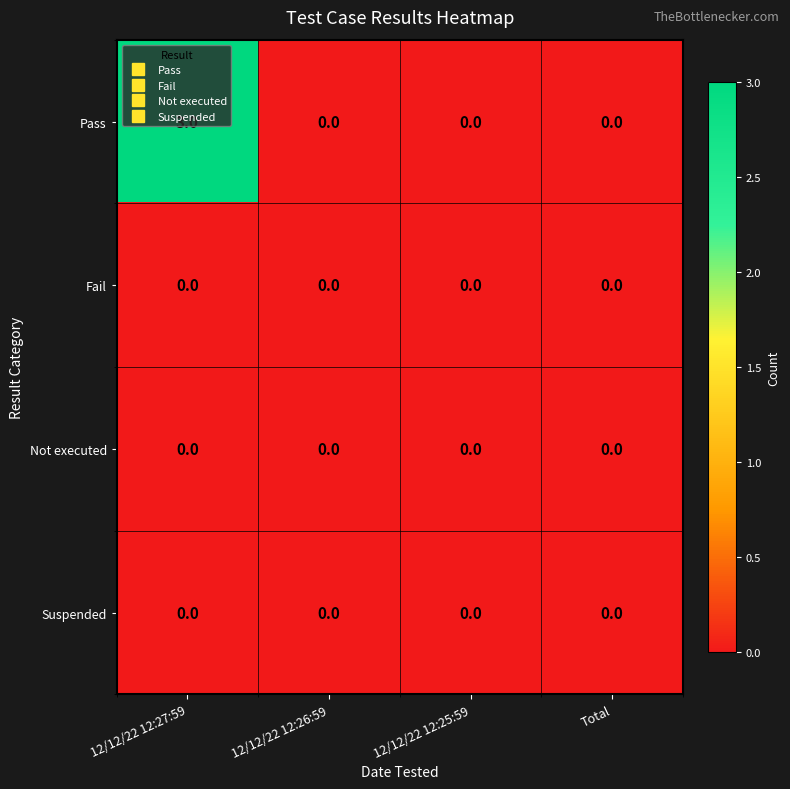

What is the difference between the maximum and minimum values in the Pass series?

3